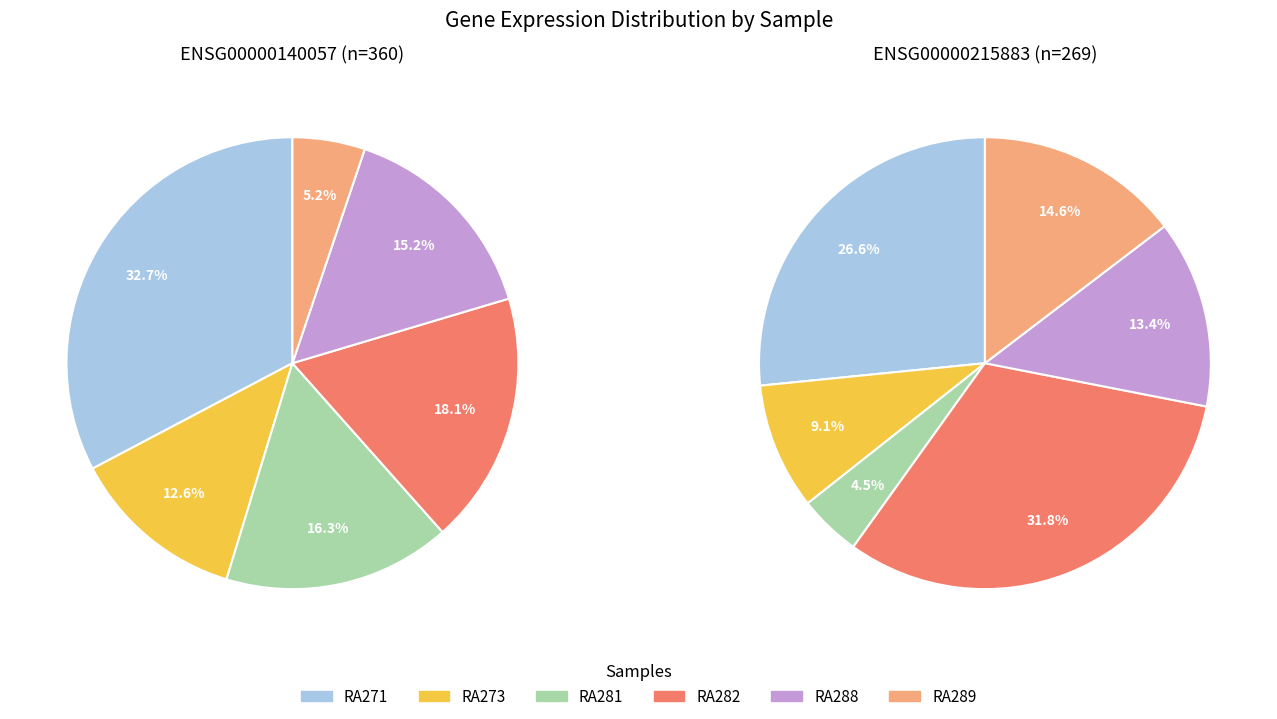

True or false: RA289 accounts for 5% of the total.

True